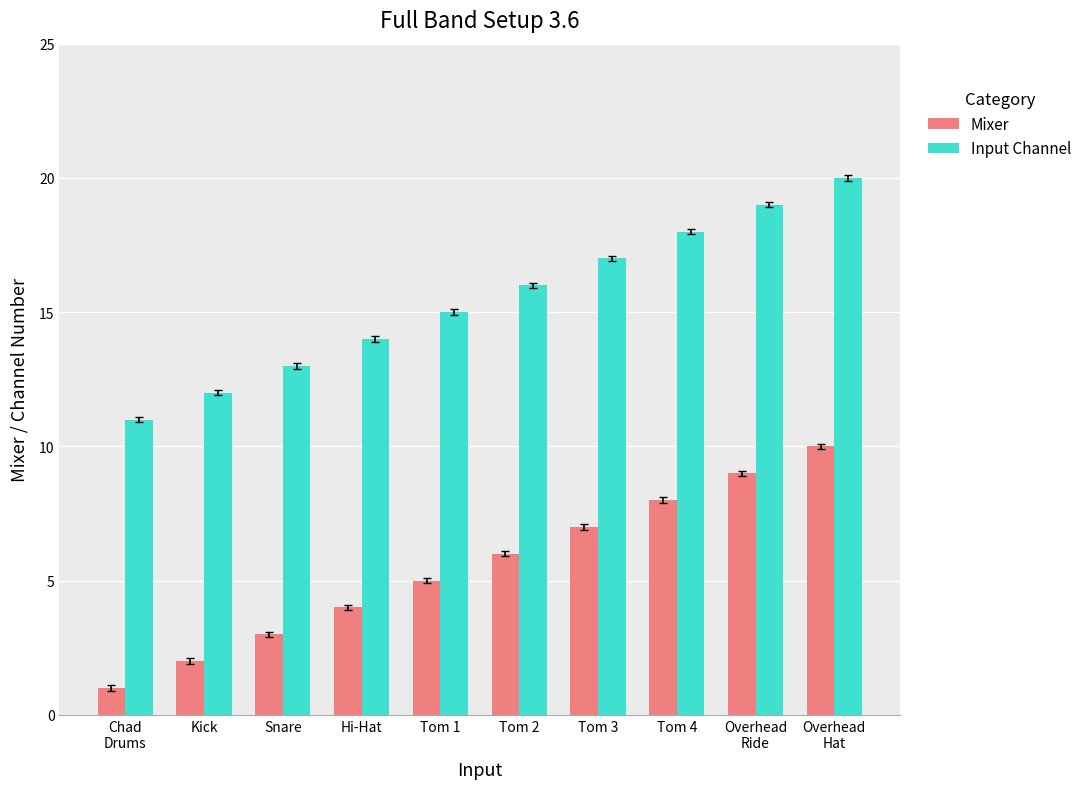

List the series in order of their overall mean, highest first.

Input Channel, Mixer